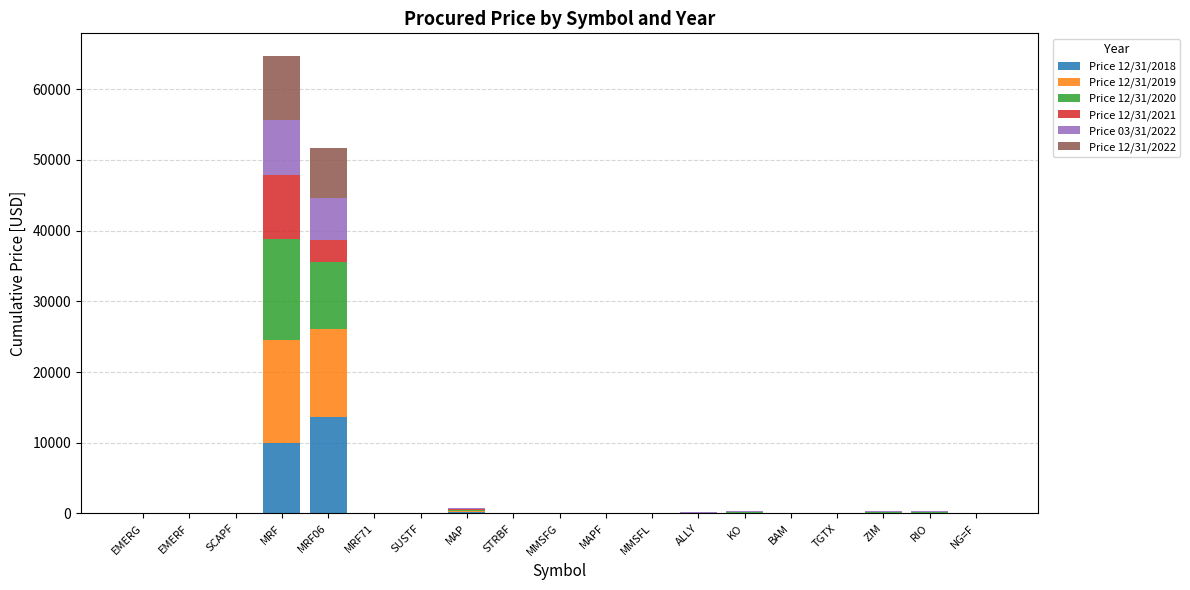

What is the highest value of the Price 12/31/2018 series?

13615.2